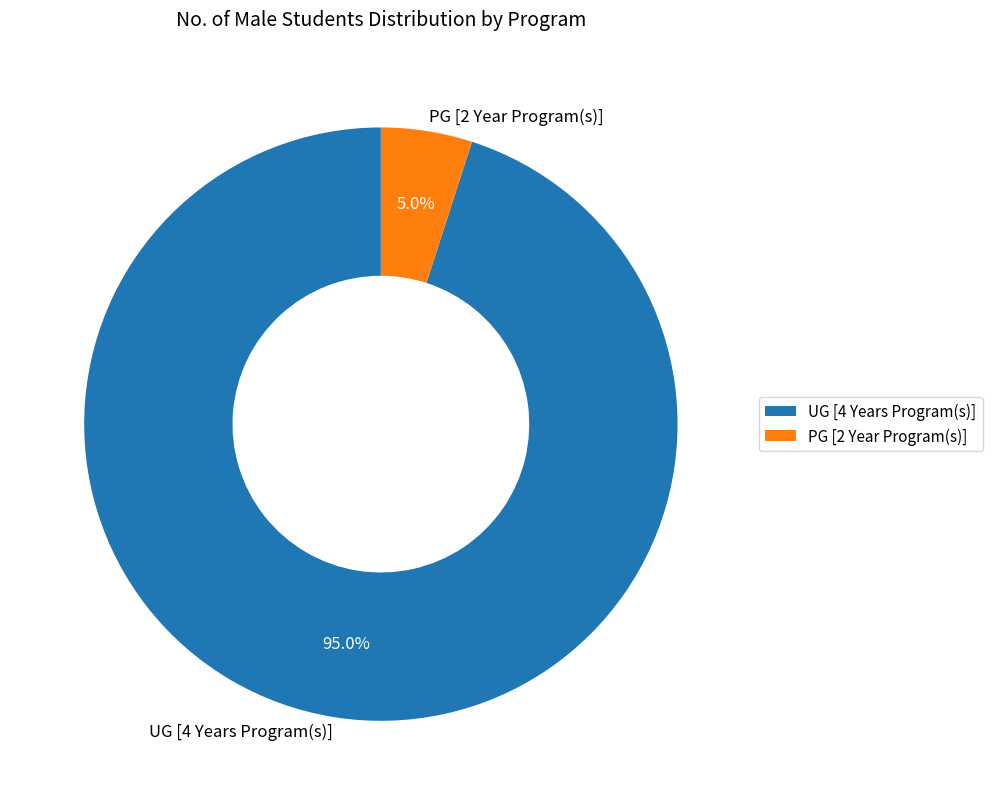

Between UG [4 Years Program(s)] and PG [2 Year Program(s)], which is larger?

UG [4 Years Program(s)]